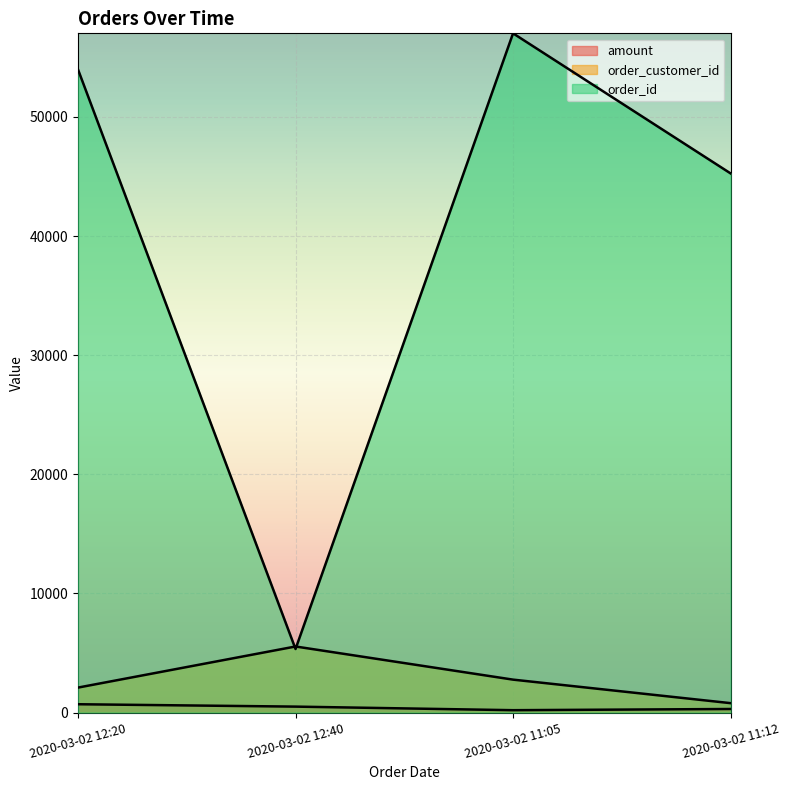

At which category is the sum across all series the highest?

2020-03-02 11:05